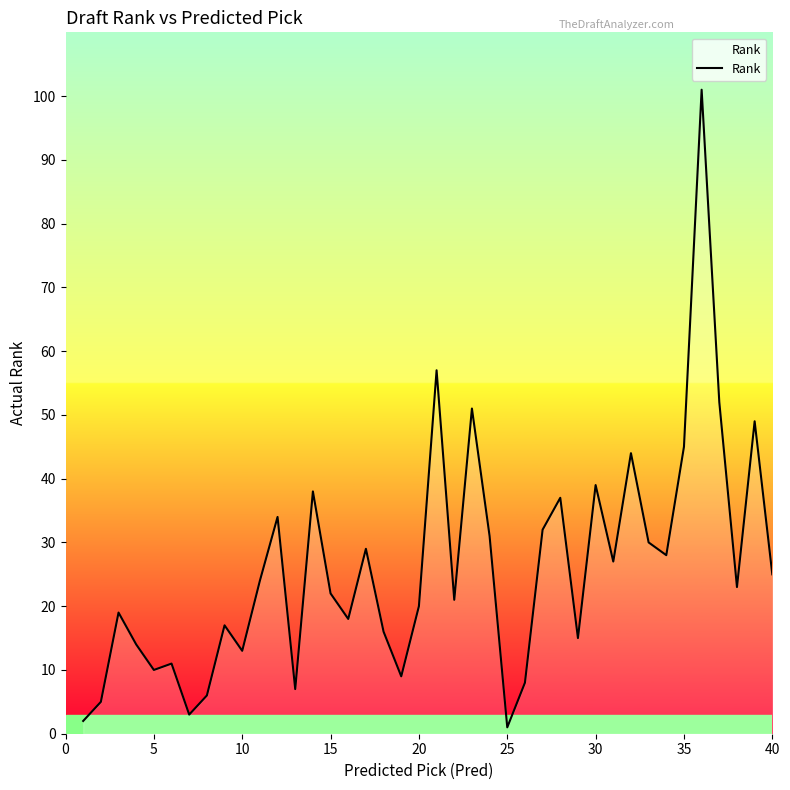

What is the greatest value displayed?

101